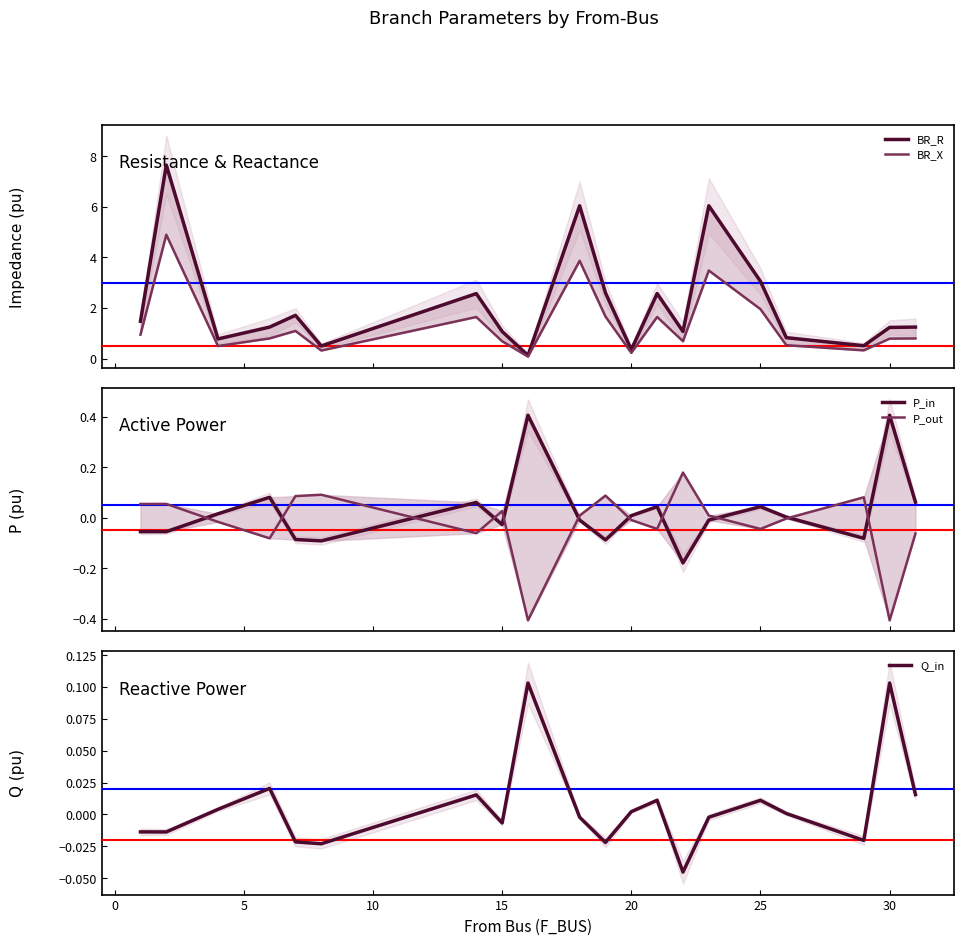

How many values in the P_out series exceed 0?

10